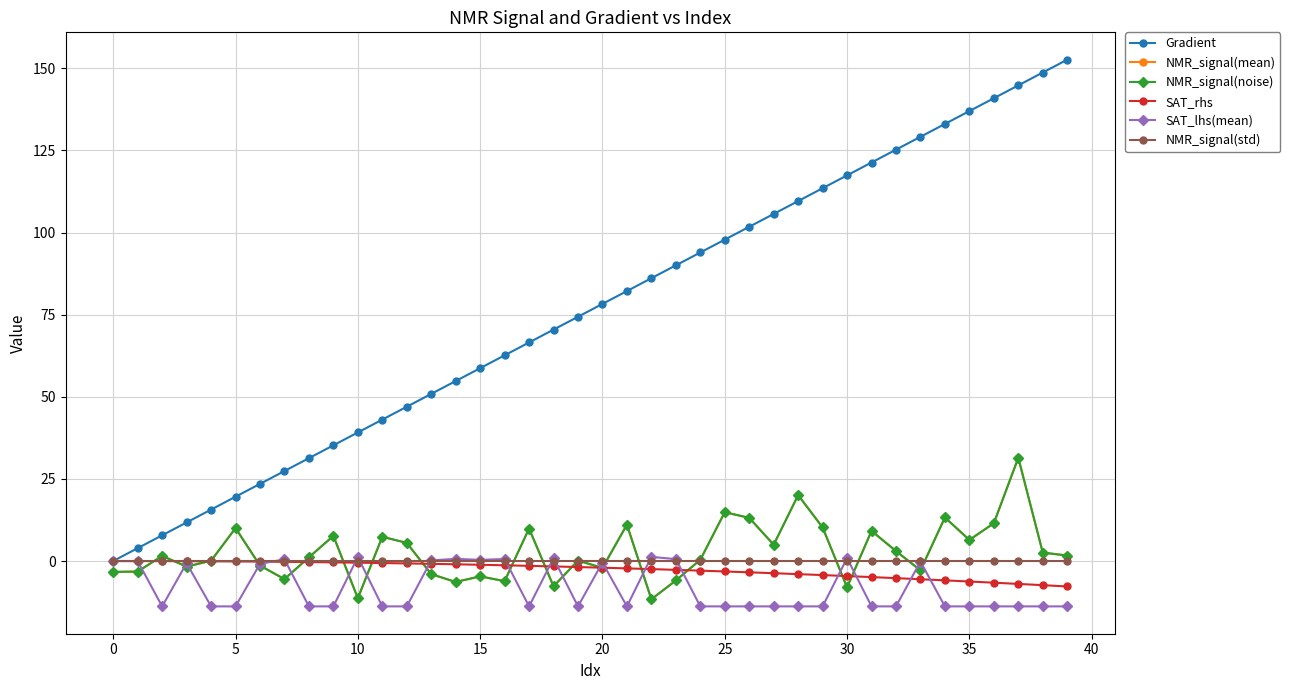

True or false: NMR_signal(noise) has more than 0 points higher than both neighbors.

True